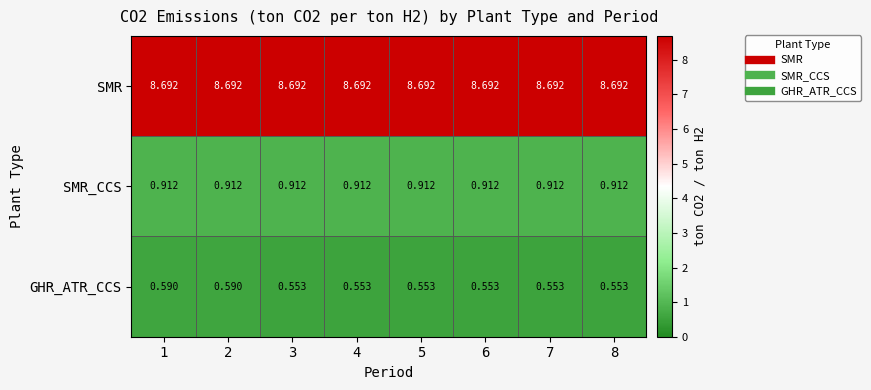

Is the value of GHR_ATR_CCS at 3 greater than the value of SMR at 3?

No